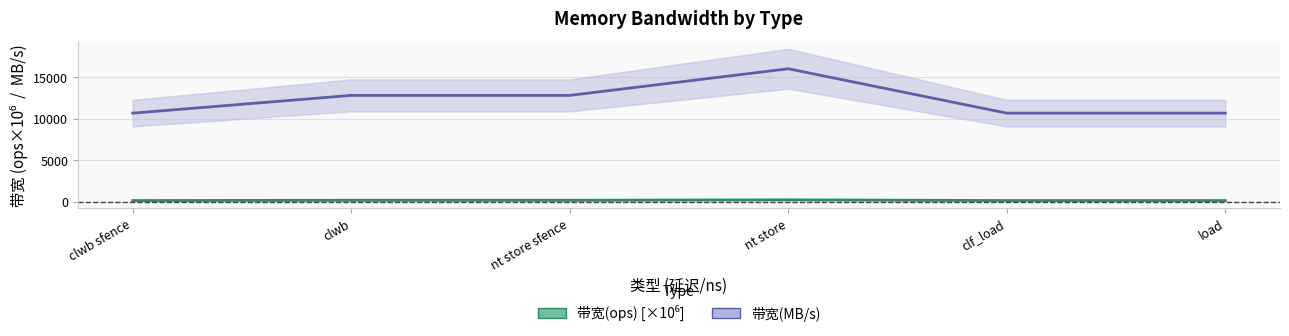

Between clwb and clf_load, which series saw the biggest shift?

带宽(MB/s)